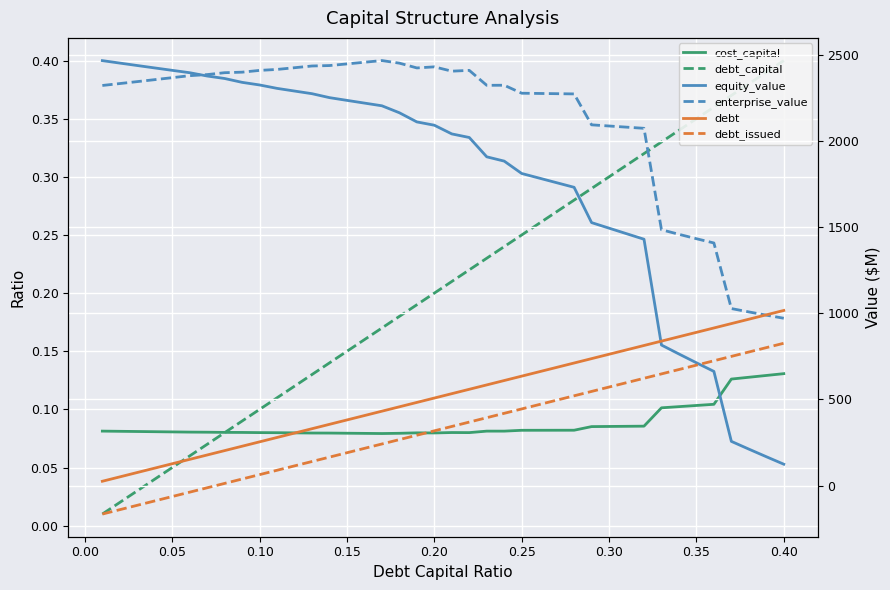

Which series has the largest range (max minus min)?

equity_value